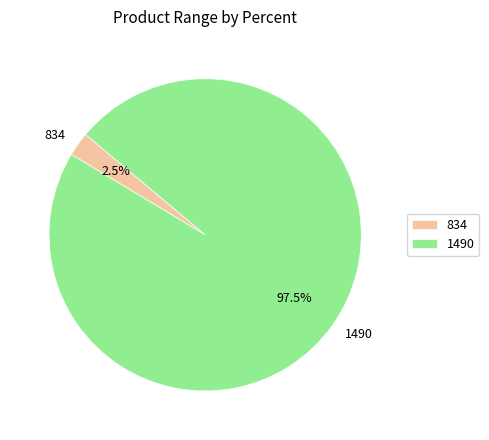

What is the ratio of the value at 1490 to the value at 834?

39.0